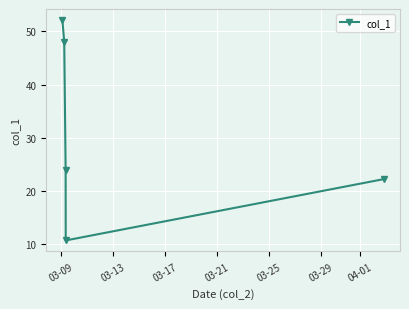

What is the difference between the second highest and second lowest values?

25.8